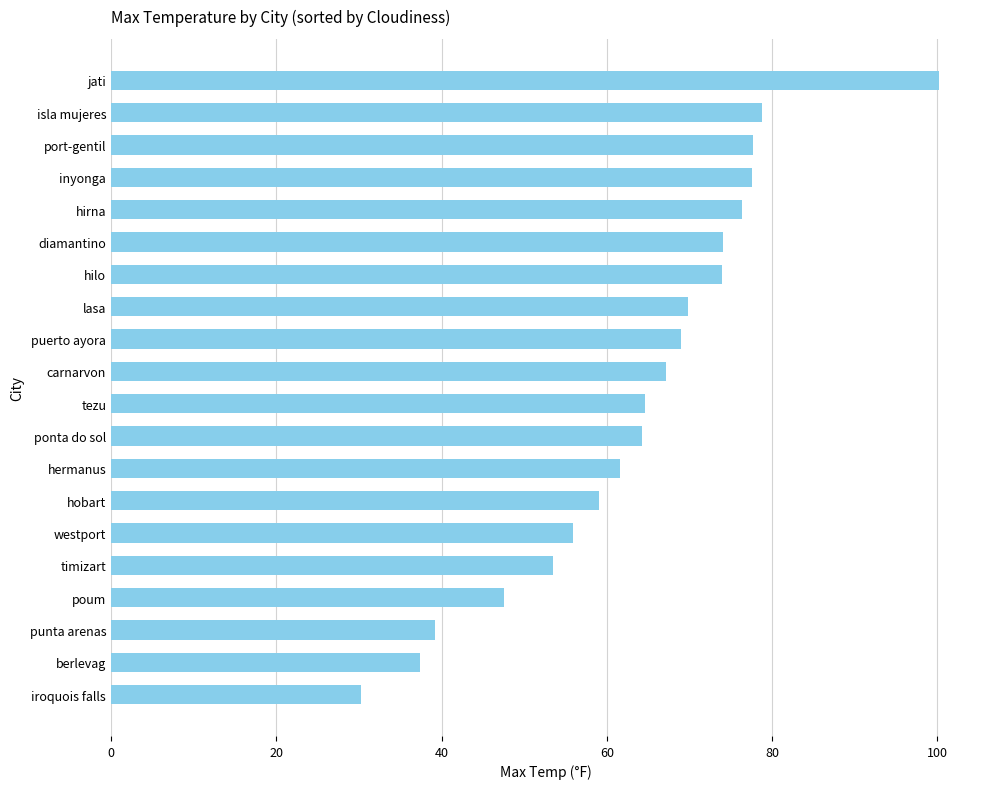

Read the value at tezu.

64.6